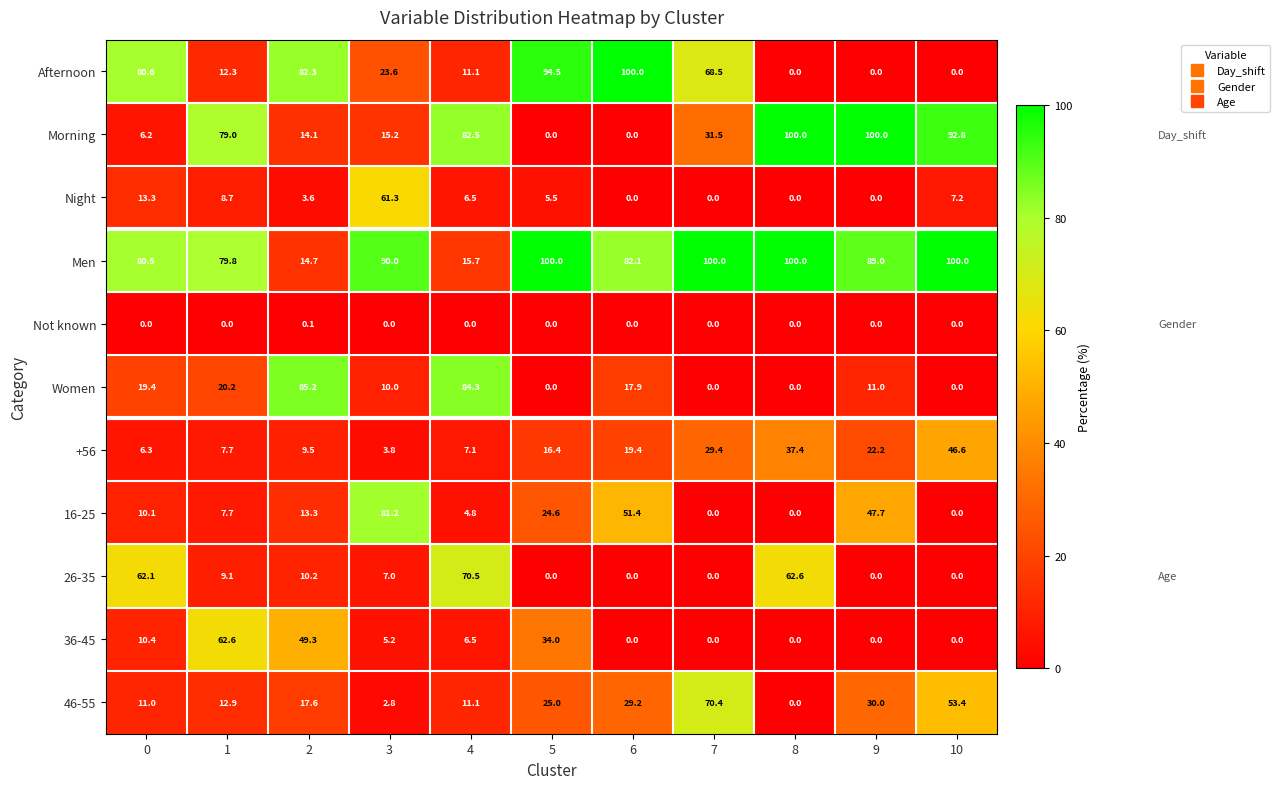

What is the average value of the 16-25 series?

21.9